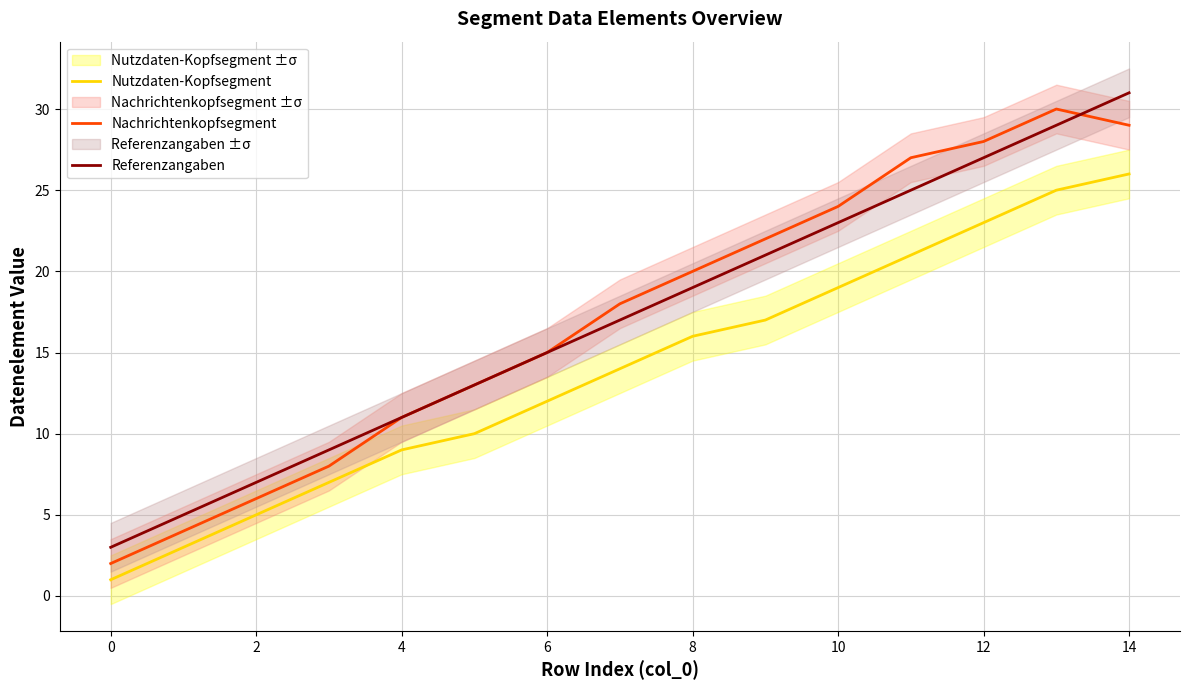

Is the value of Nachrichtenkopfsegment at 6 greater than the value of Nutzdaten-Kopfsegment at 2?

Yes